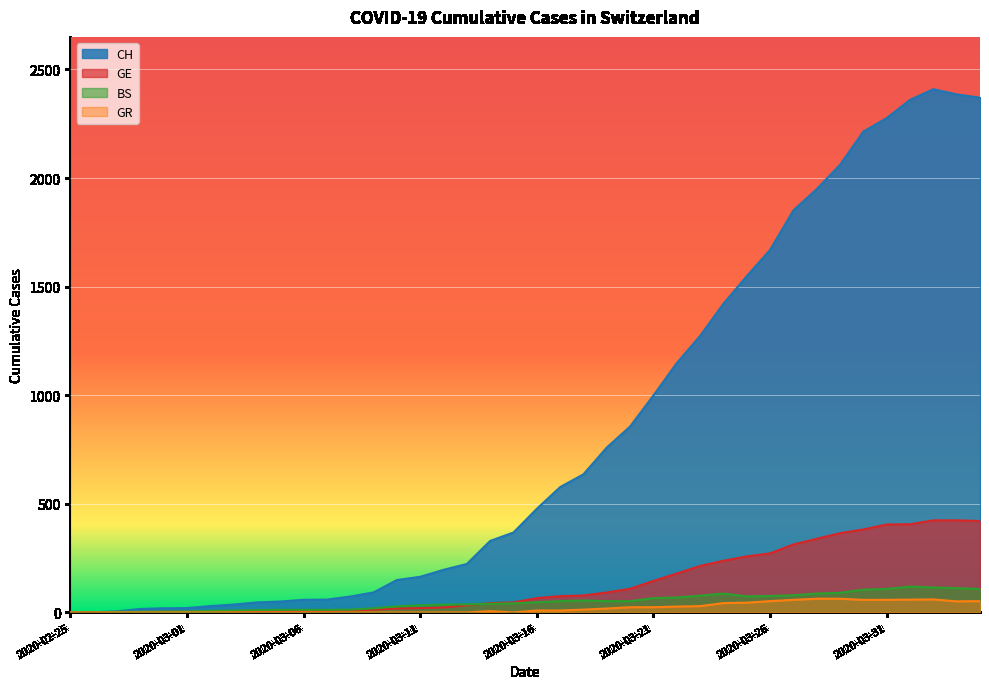

In BS, how many points are lower than both neighbors (excluding endpoints)?

1